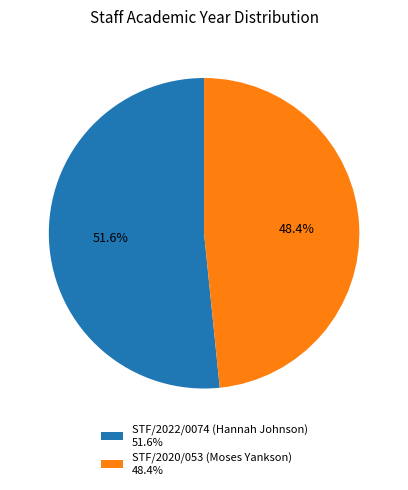

Which category accounts for the majority?

STF/2022/0074 (Hannah Johnson)